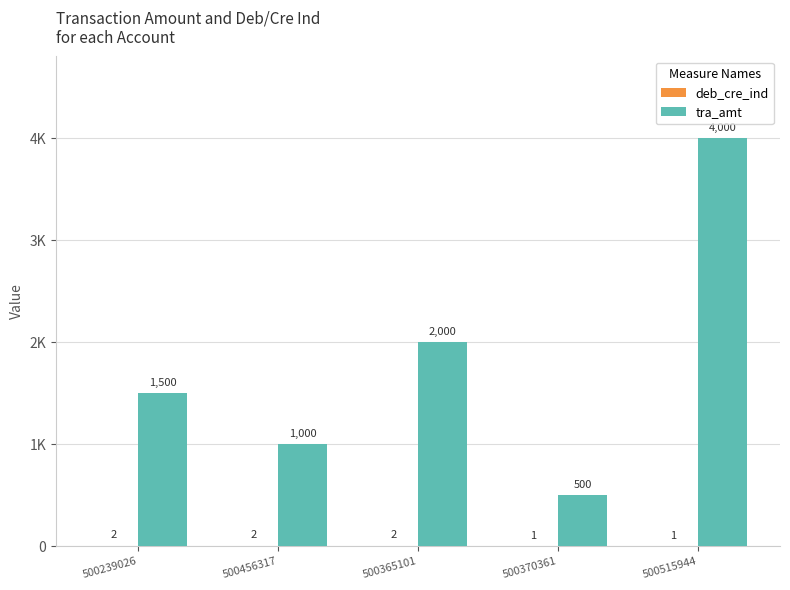

Are the bars horizontal?

No